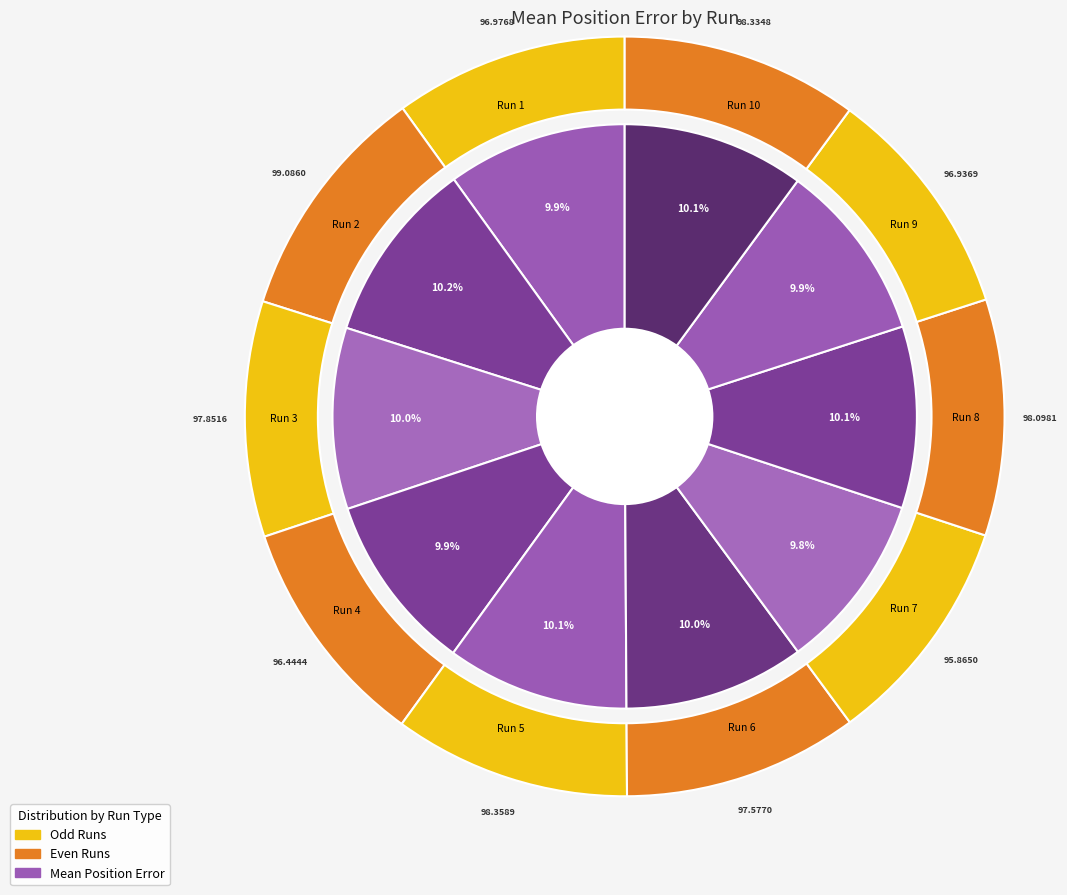

To the nearest percent, what is the combined percentage of Run 6 and Run 8?

20%